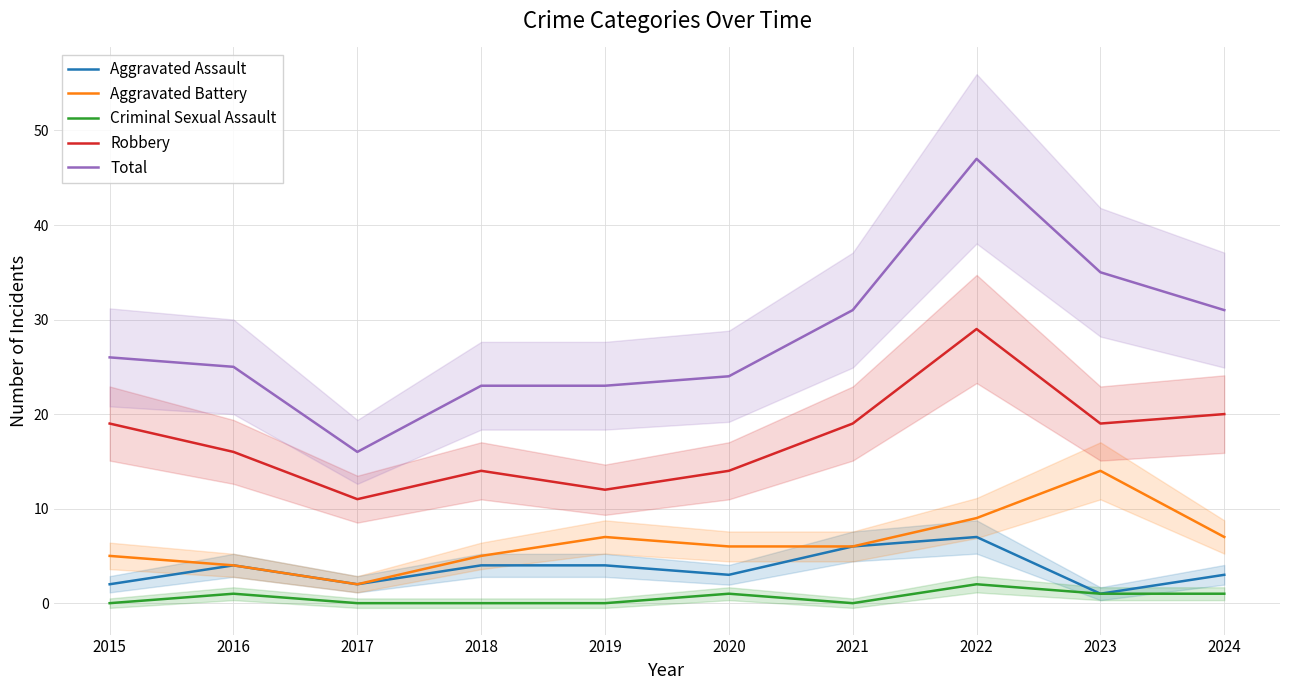

What is the sum of all Aggravated Battery values?

65